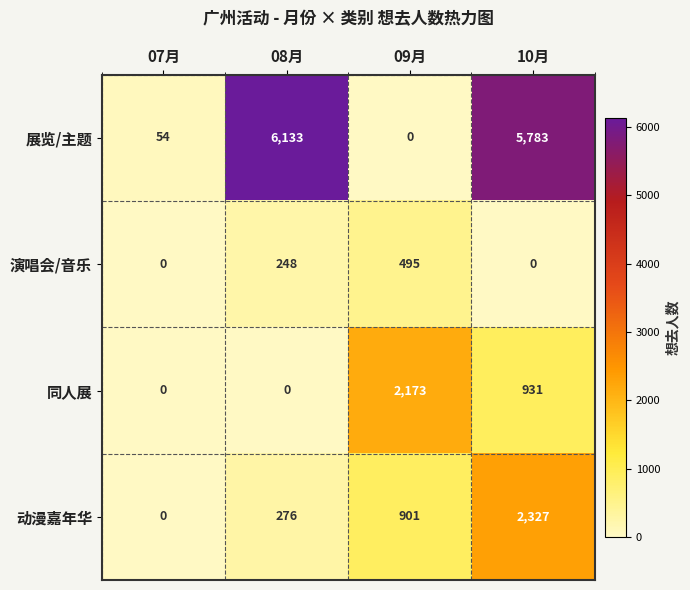

At which category is the sum across all series the highest?

10月